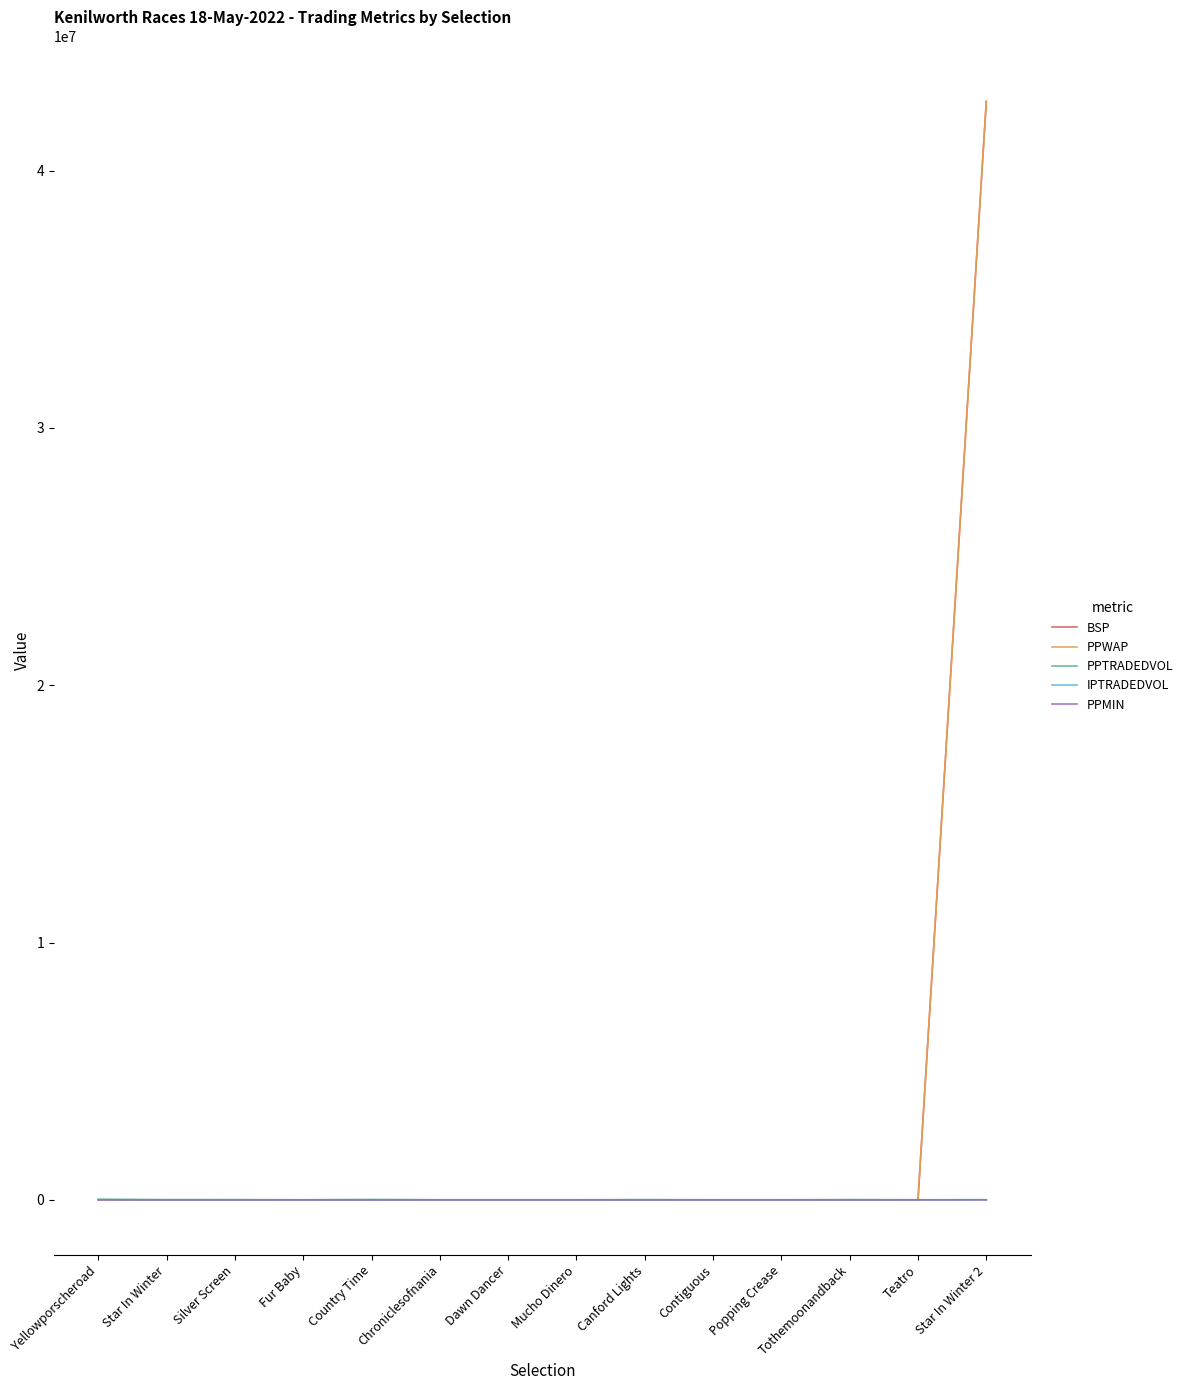

What is the maximum value shown in the chart?

42690153.0